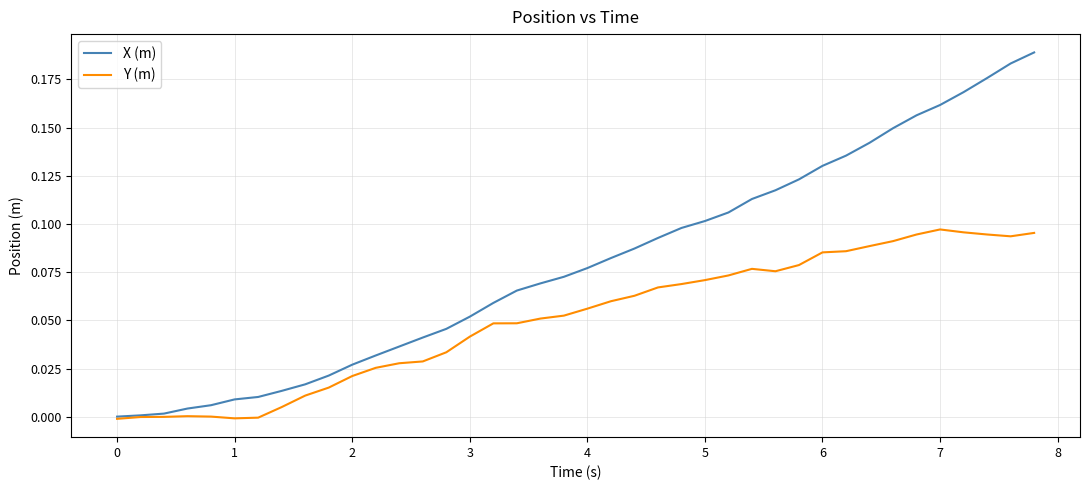

Which series has the largest range (max minus min)?

X (m)